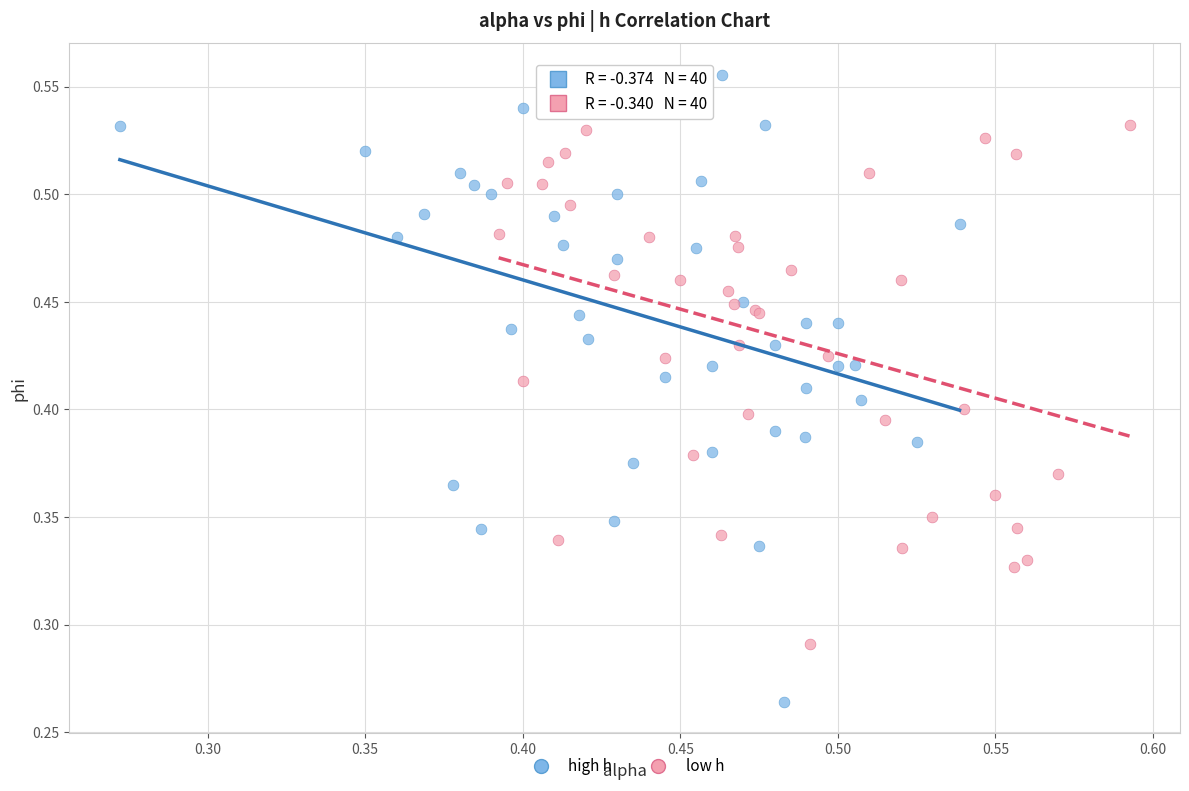

Which series has the widest spread of Y values?

high h